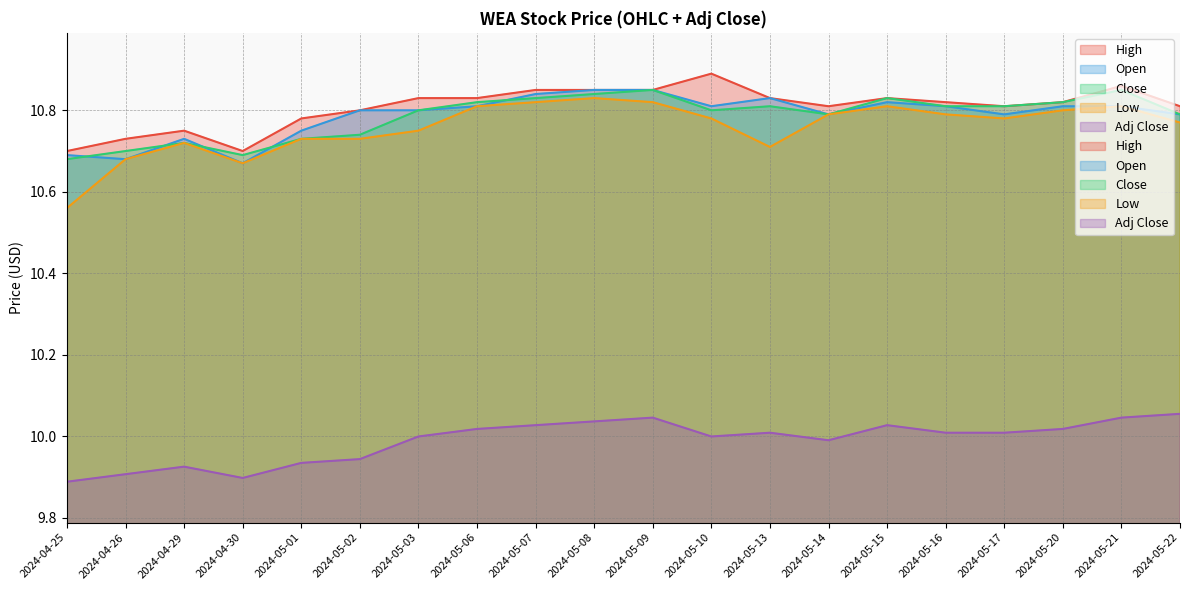

Does the chart have visible grid lines?

Yes